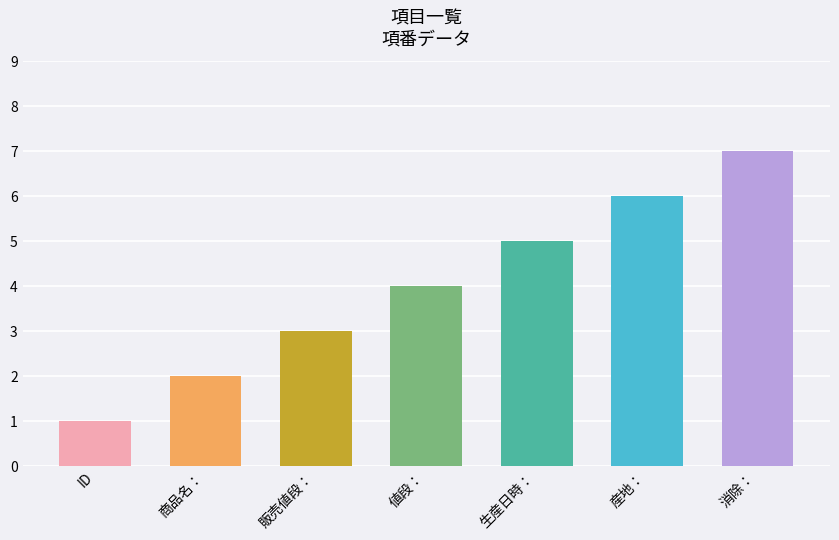

What is the sum of the values at 商品名： and 産地：?

8